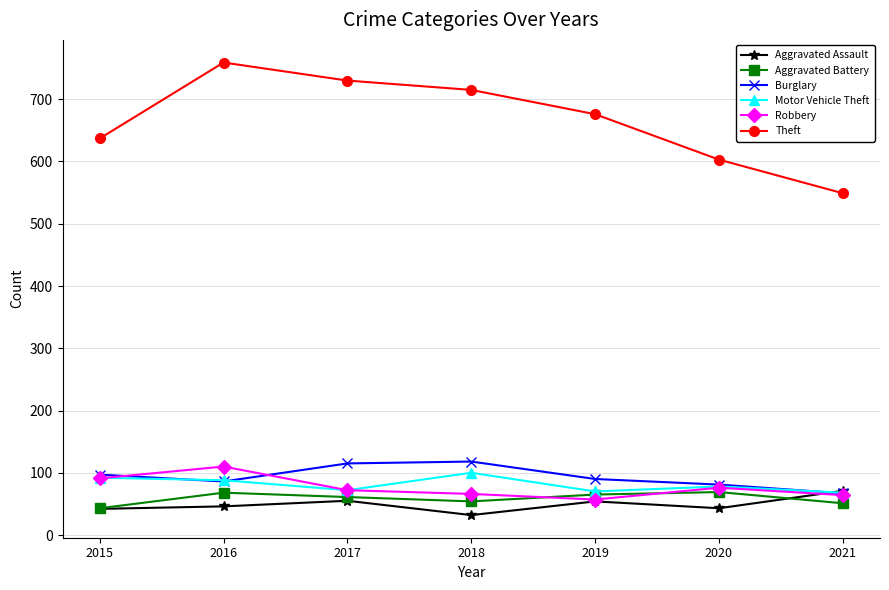

At which category does Aggravated Assault reach its first local peak?

2017